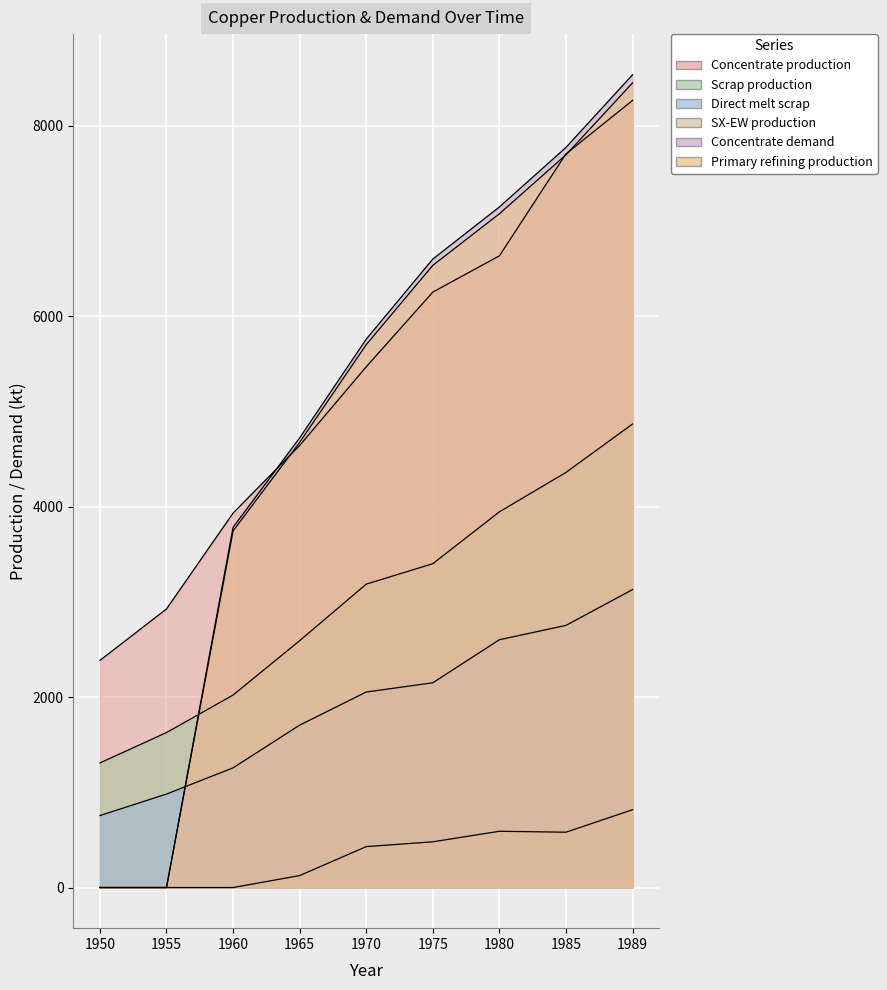

What is the total value across all series at 1980?

28003.3